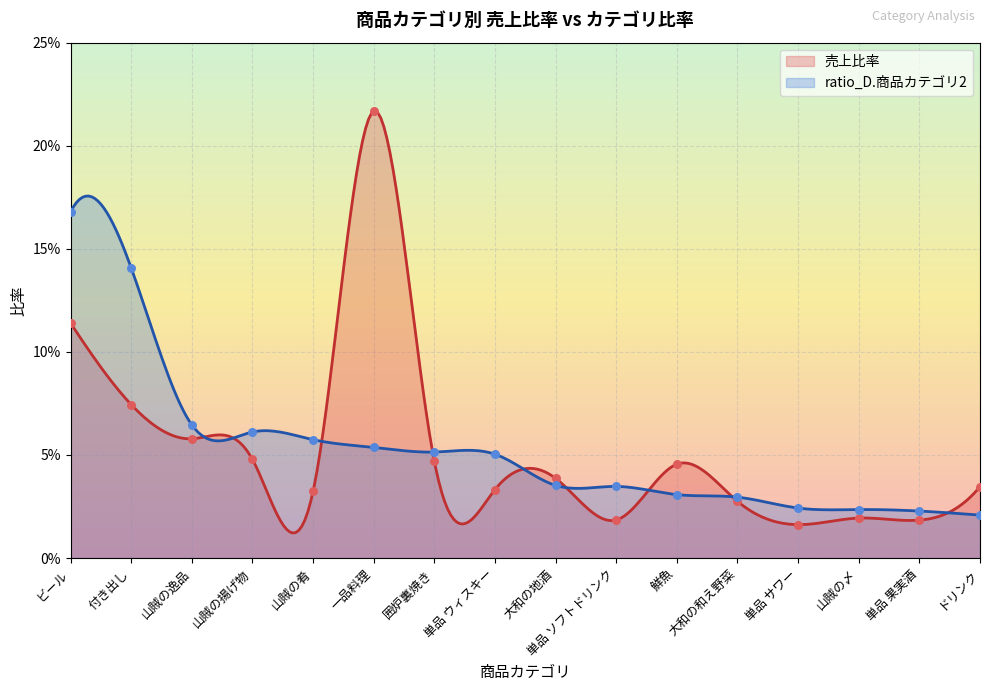

At which category is the sum across all series the highest?

ビール